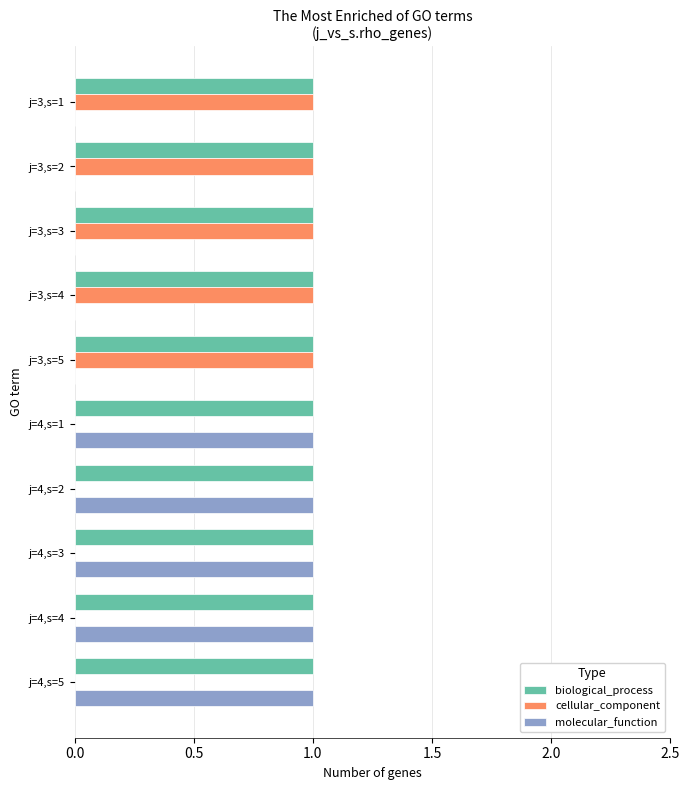

Is it true that biological_process equals 1 at j=3,s=1?

True